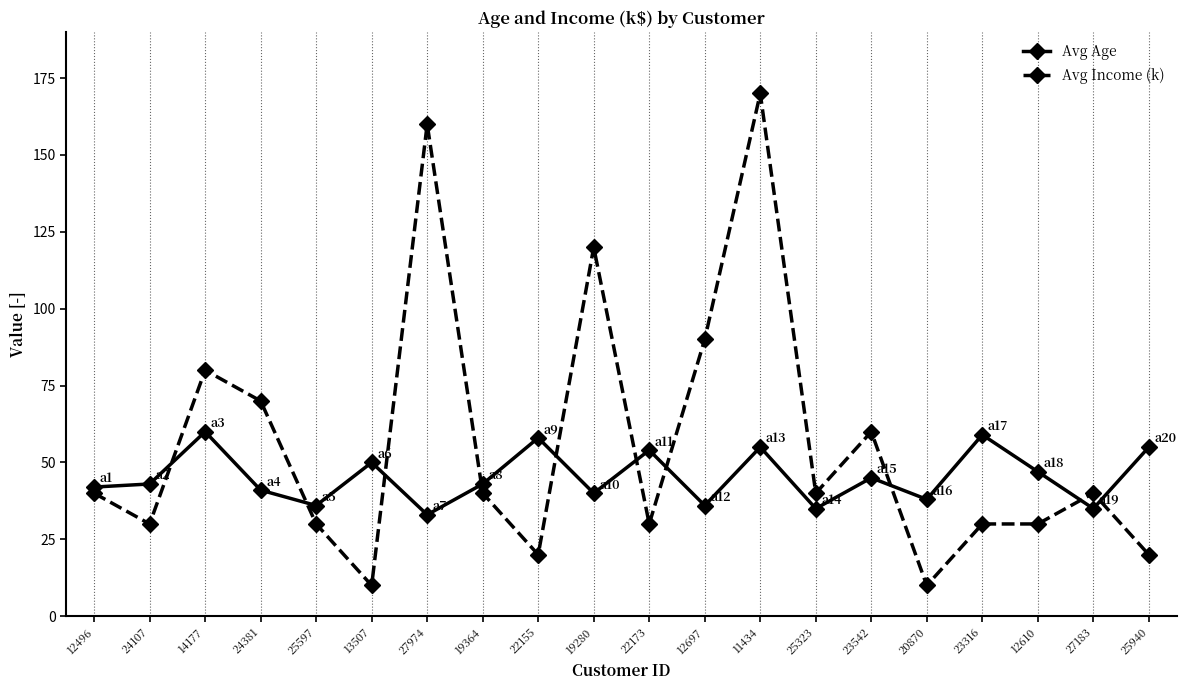

What is the smallest value displayed?

10